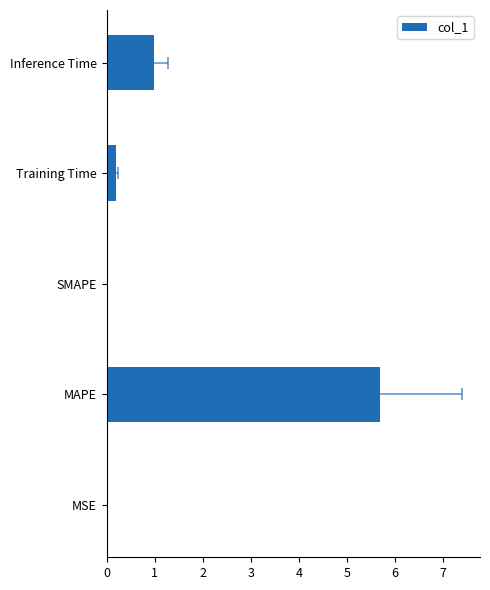

List the labels in order of value, smallest first.

SMAPE, MSE, Training Time, Inference Time, MAPE